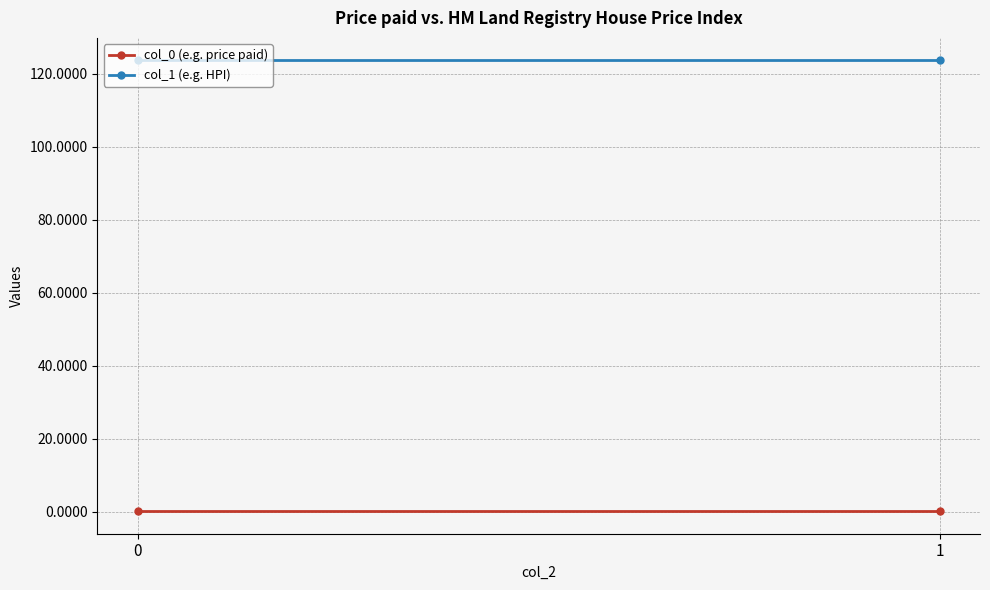

List the labels in order of col_0 (e.g. price paid) value, largest first.

0, 1